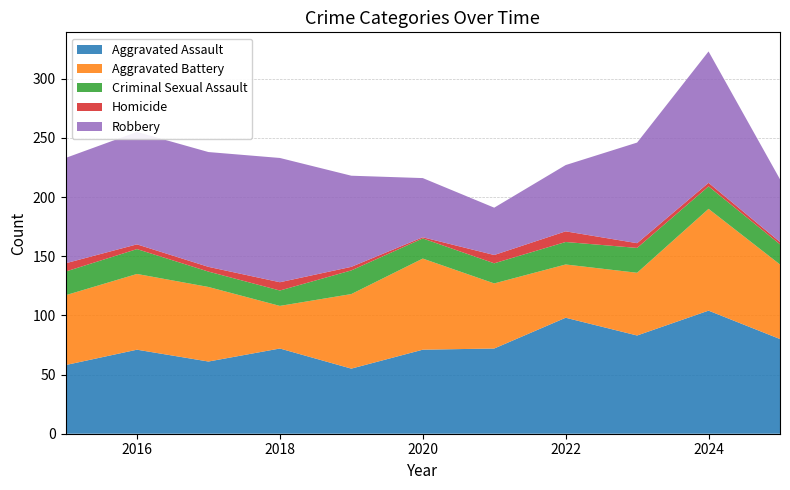

Reading left to right, list all the values displayed in this chart.

Aggravated Assault: 2015=58	2016=71	2017=61	2018=72	2019=55	2020=71	2021=72	2022=98	2023=83	2024=104	2025=80
Aggravated Battery: 2015=59	2016=64	2017=63	2018=36	2019=63	2020=77	2021=55	2022=45	2023=53	2024=86	2025=63
Criminal Sexual Assault: 2015=20	2016=21	2017=13	2018=13	2019=20	2020=17	2021=17	2022=19	2023=21	2024=19	2025=17
Homicide: 2015=7	2016=4	2017=4	2018=7	2019=3	2020=1	2021=7	2022=9	2023=4	2024=3	2025=2
Robbery: 2015=89	2016=95	2017=97	2018=105	2019=77	2020=50	2021=40	2022=56	2023=85	2024=111	2025=53